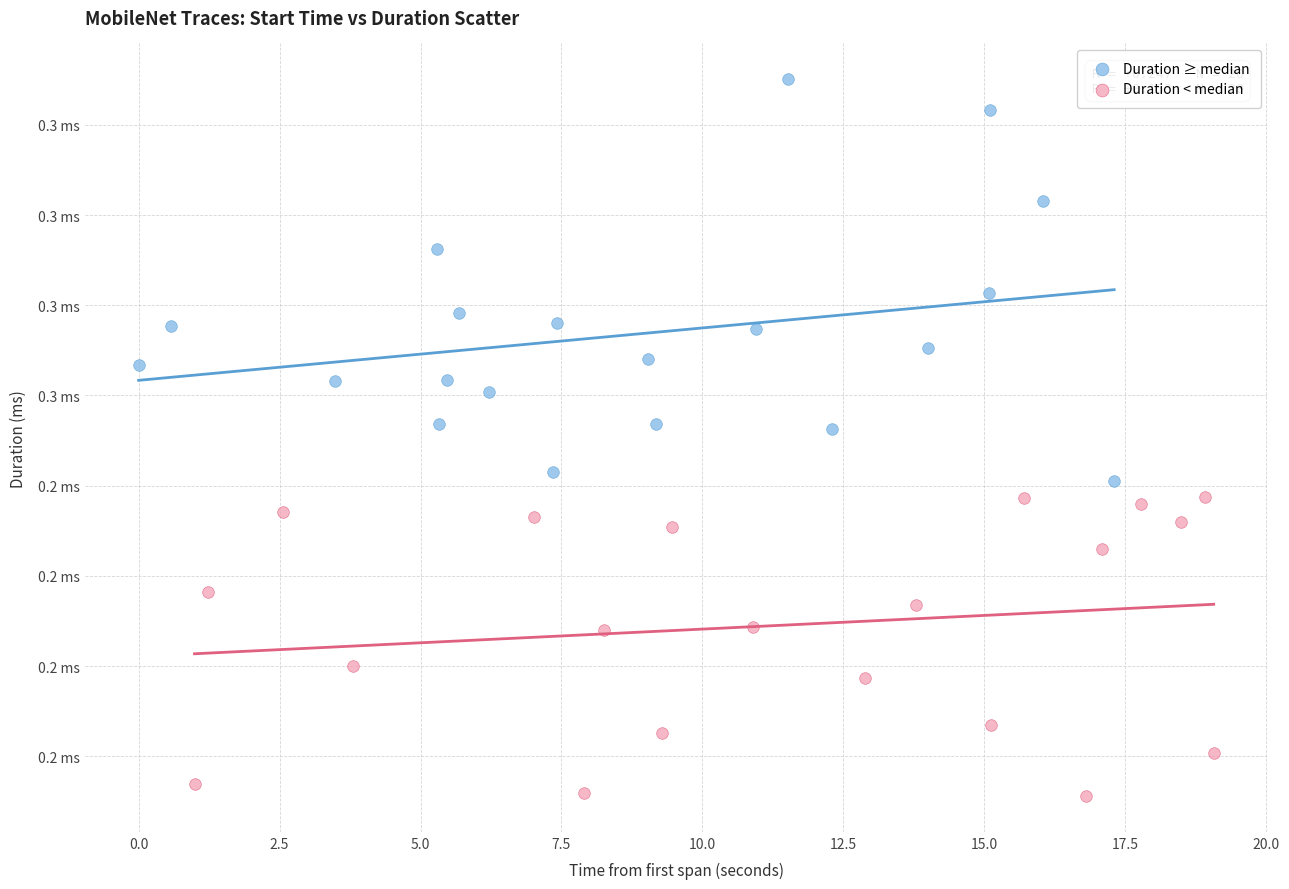

Which series reaches the minimum Y coordinate?

Duration < median